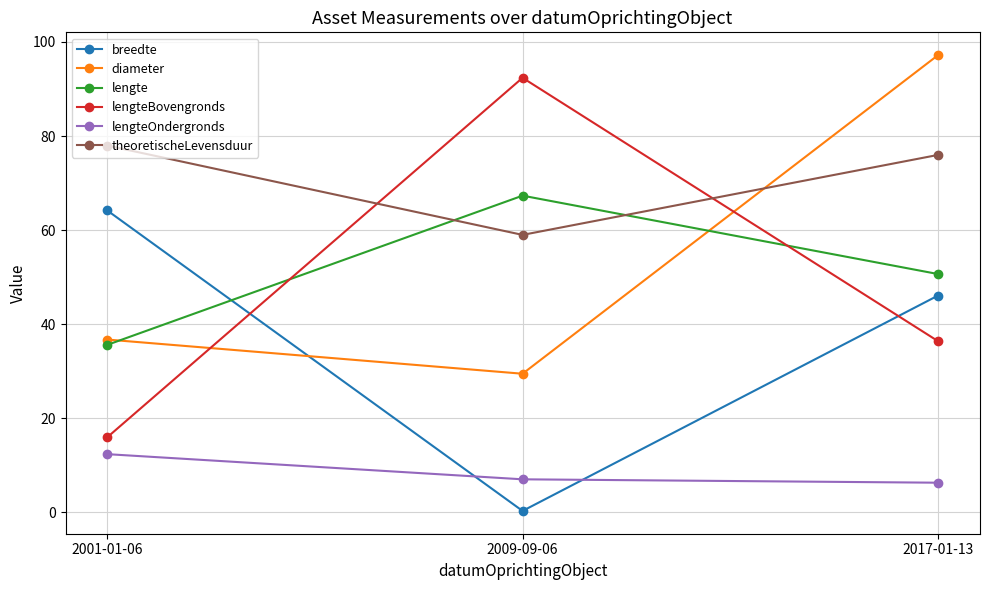

Which series has the largest range (max minus min)?

lengteBovengronds